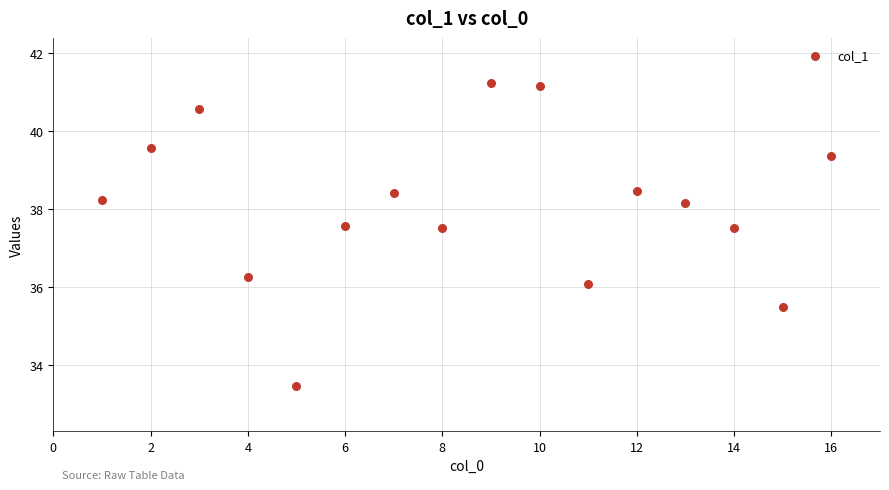

What is the range of X values (max minus min)?

15.0